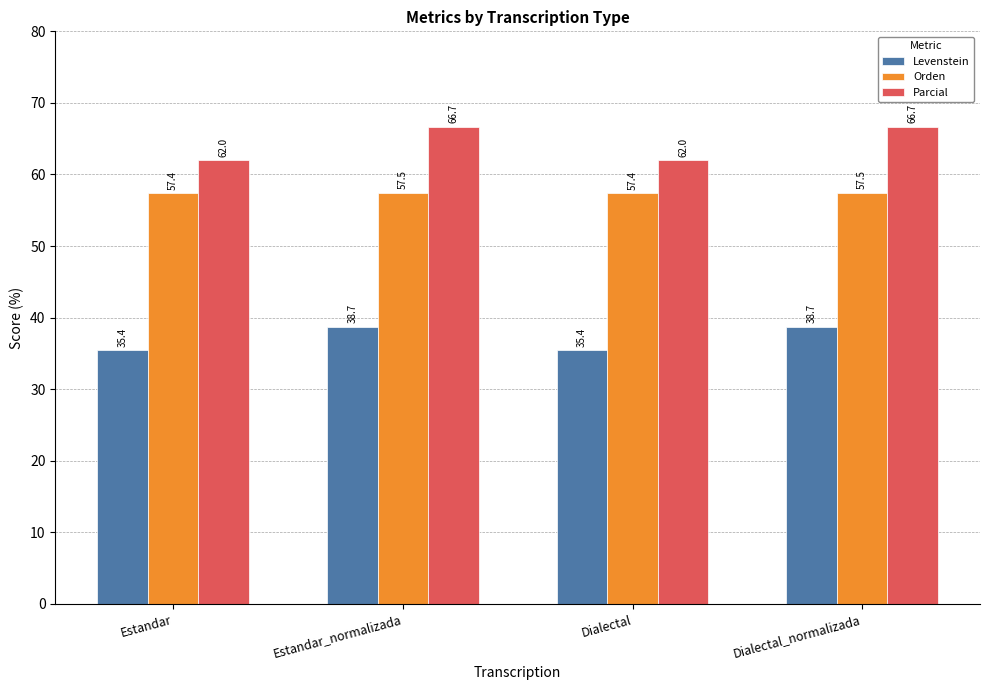

How many bars are there in total?

12